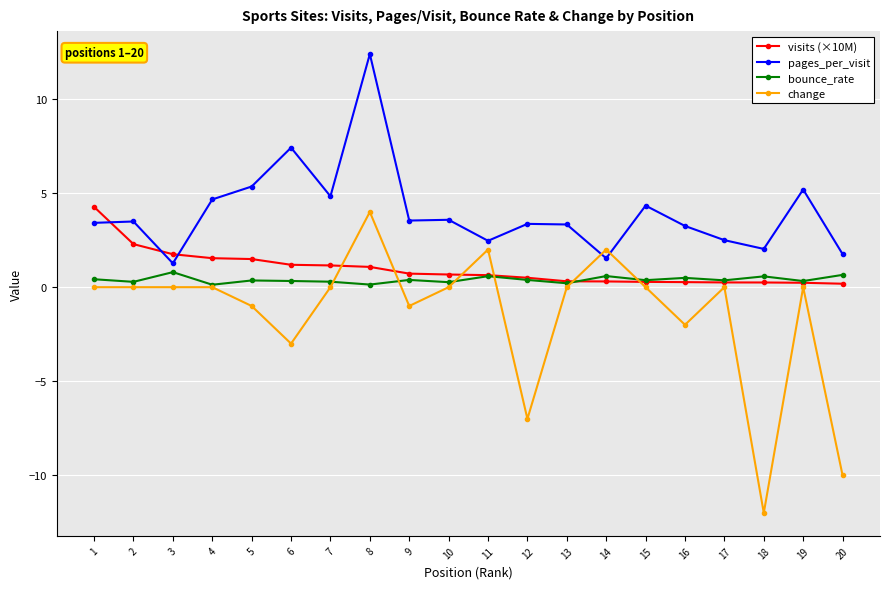

Is it true that change equals 0.0 at 10?

True